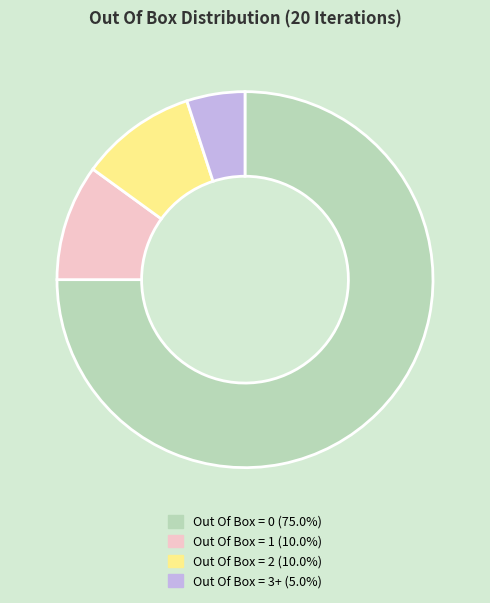

Which category accounts for the majority?

Out Of Box = 0